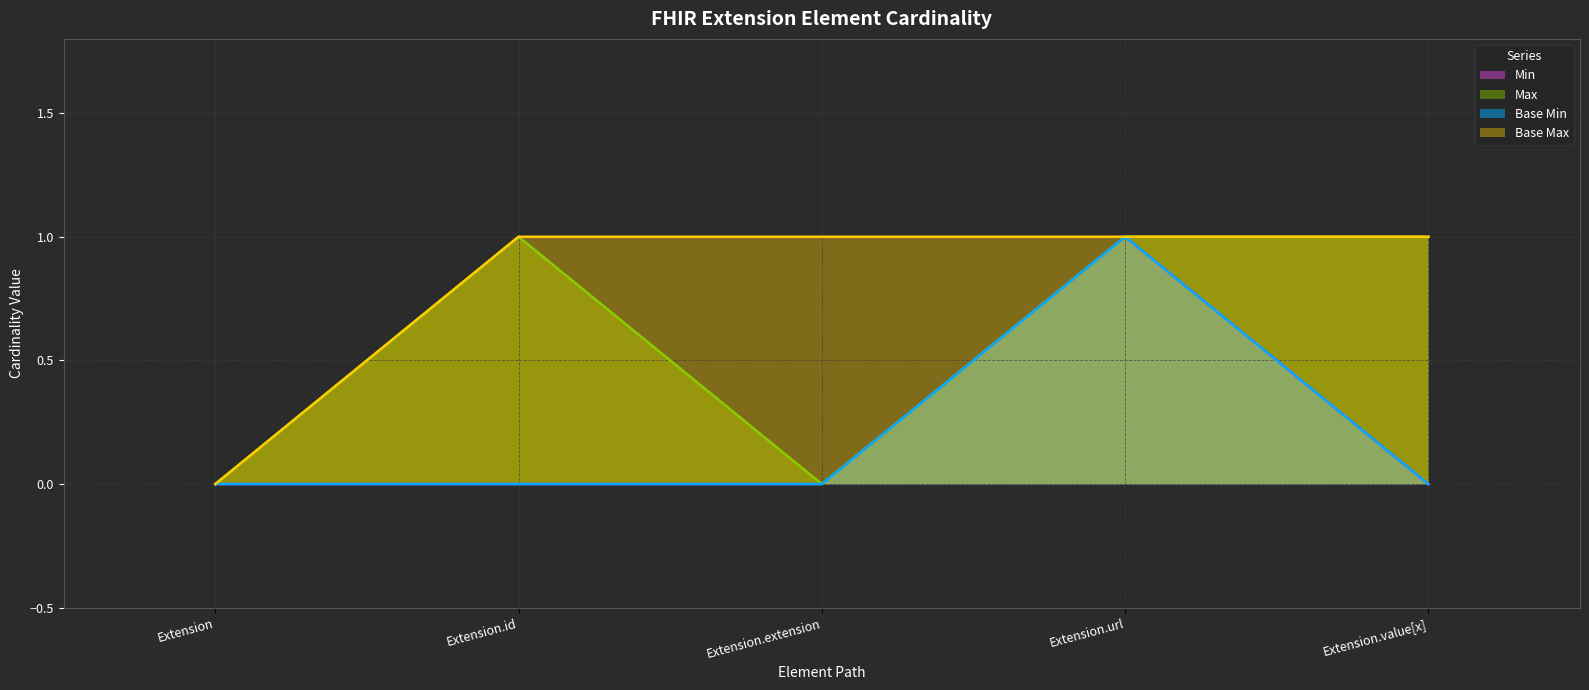

Where is Base Min nearest to the value 0?

Extension